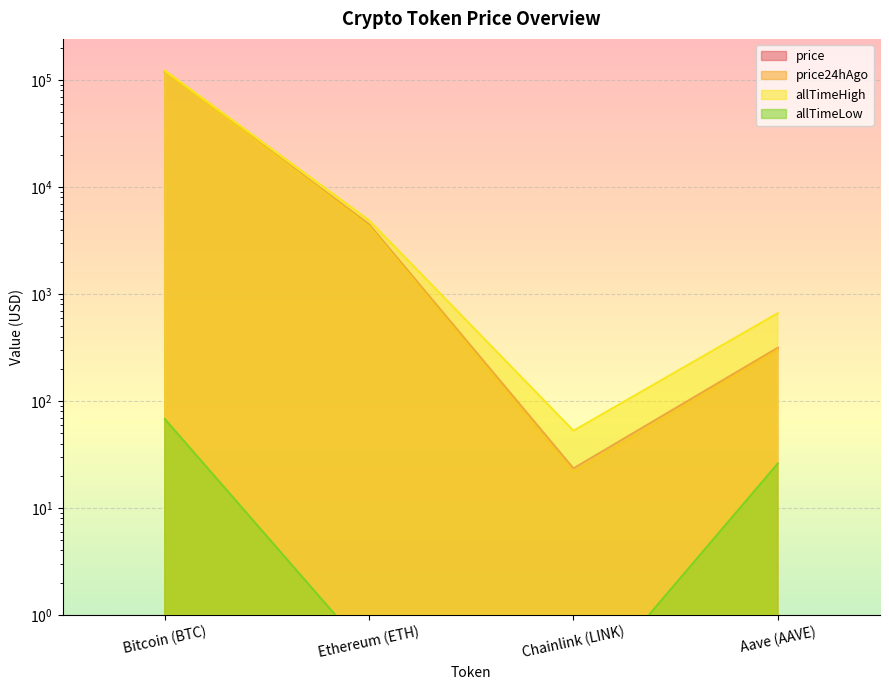

How many data points in price are less than 4485?

2